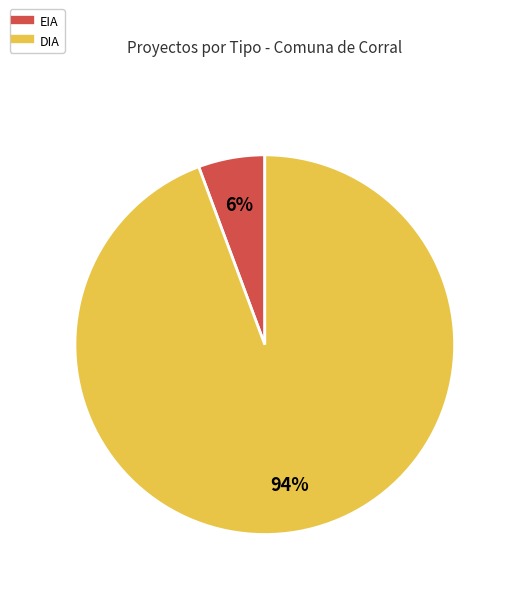

What is the ratio of the value at EIA to the value at DIA?

0.1